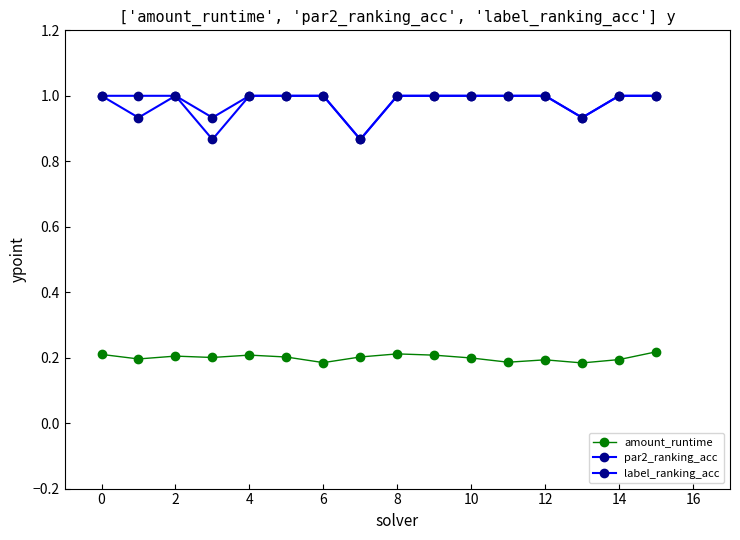

List the series in order of their peak value, highest first.

par2_ranking_acc, label_ranking_acc, amount_runtime